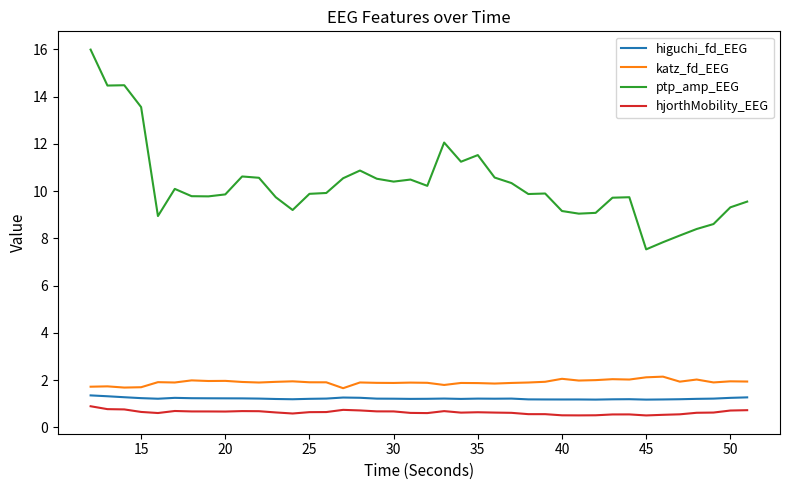

What is the lowest value of the katz_fd_EEG series?

1.7